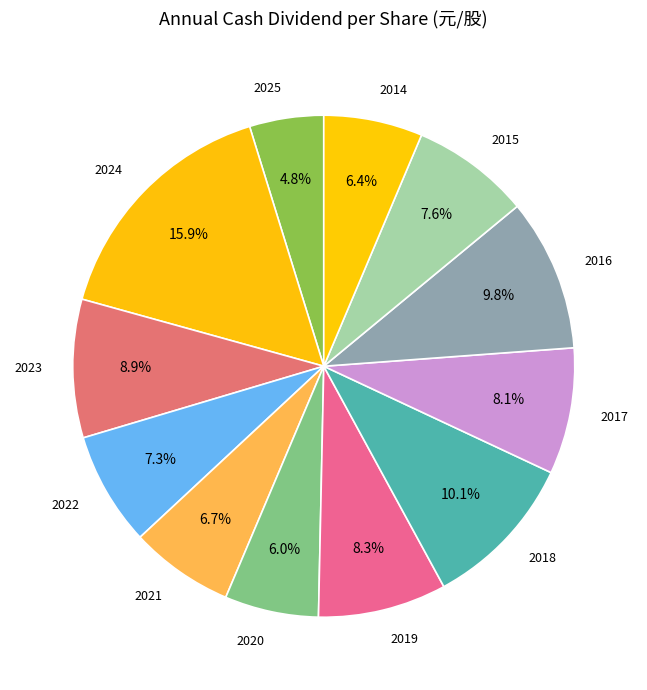

To the nearest percent, what portion does 2020 represent?

6%